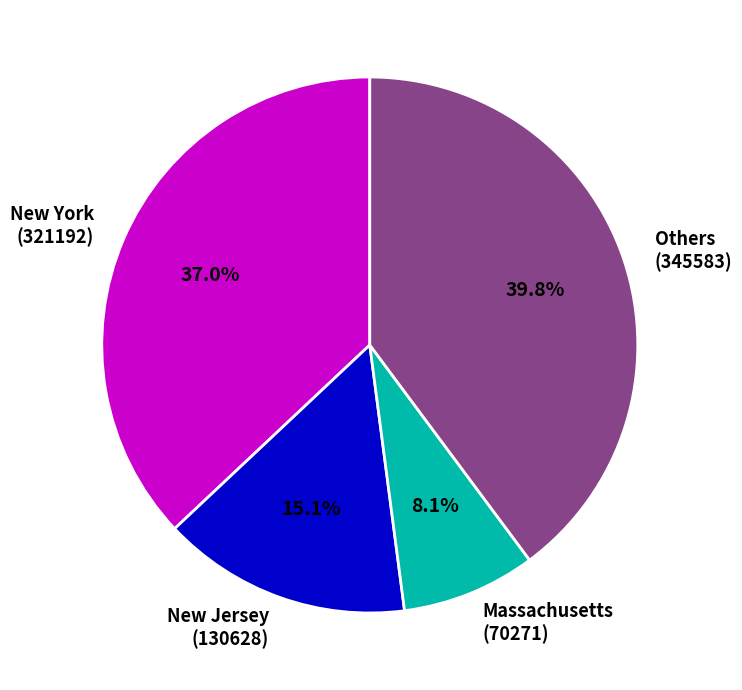

True or false: New York accounts for 37% of the total.

True